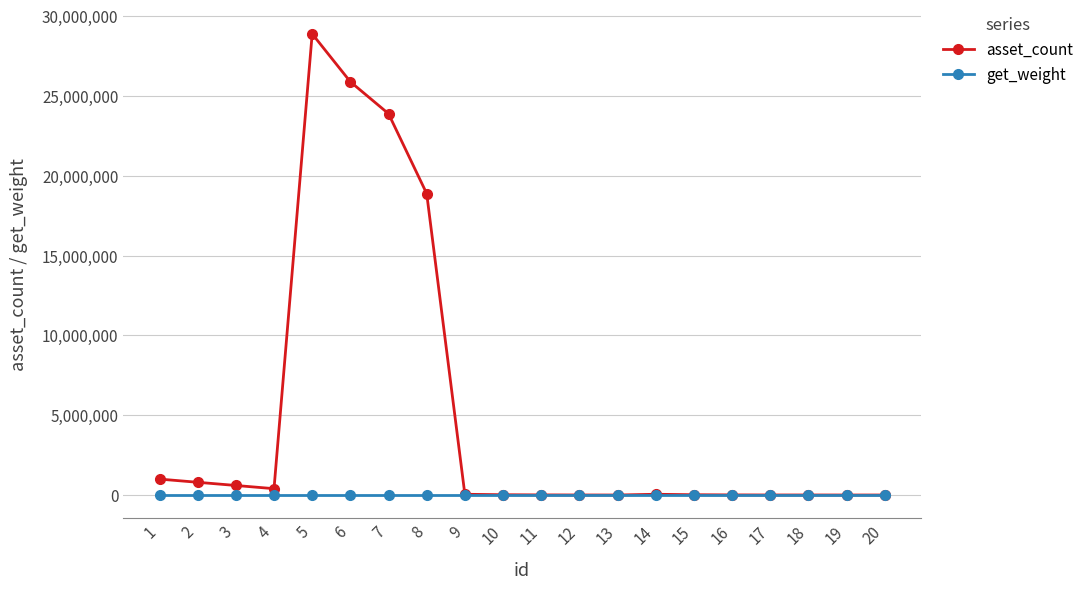

At which category does the chart reach its peak across all series?

5